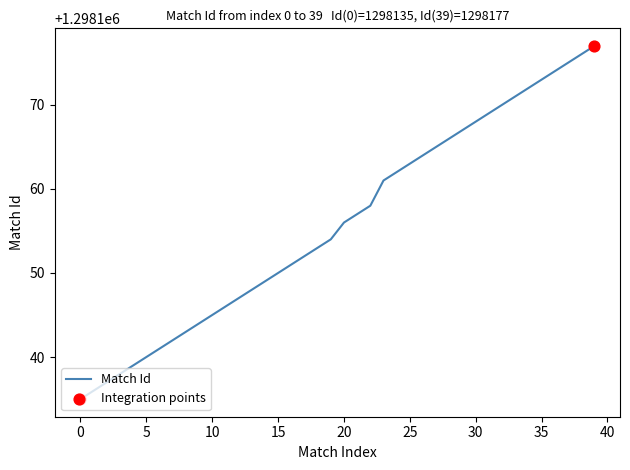

What is the difference between the maximum and minimum values?

42